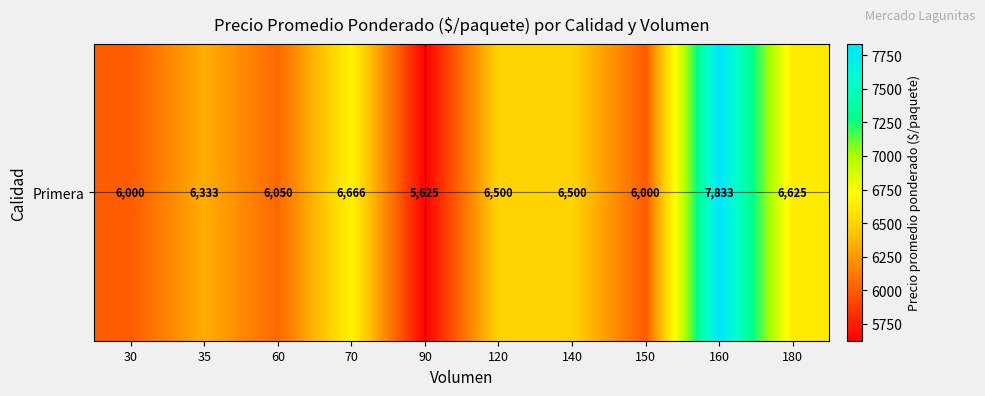

Is it true that the value at 180 is 6625.0?

True